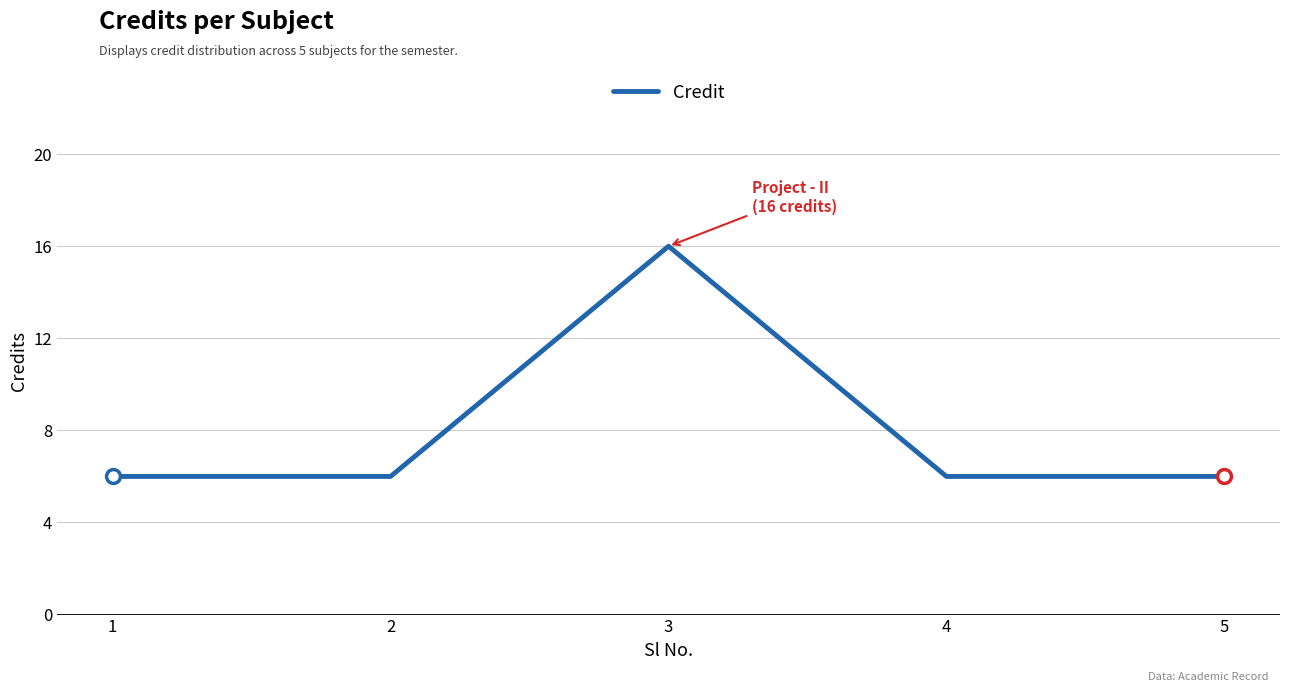

What is the sum of all values?

40